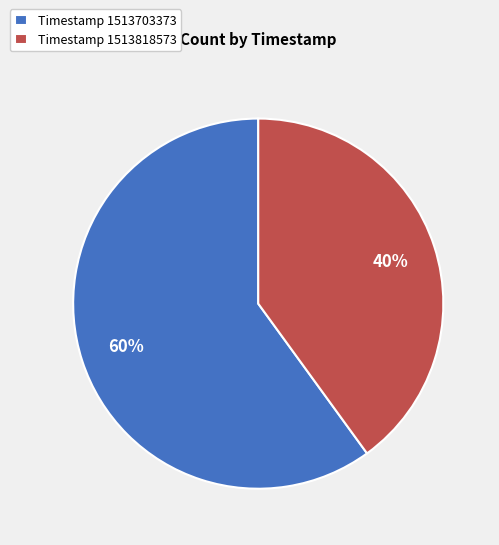

Is the sum of Timestamp 1513703373 and Timestamp 1513818573 greater than half?

Yes